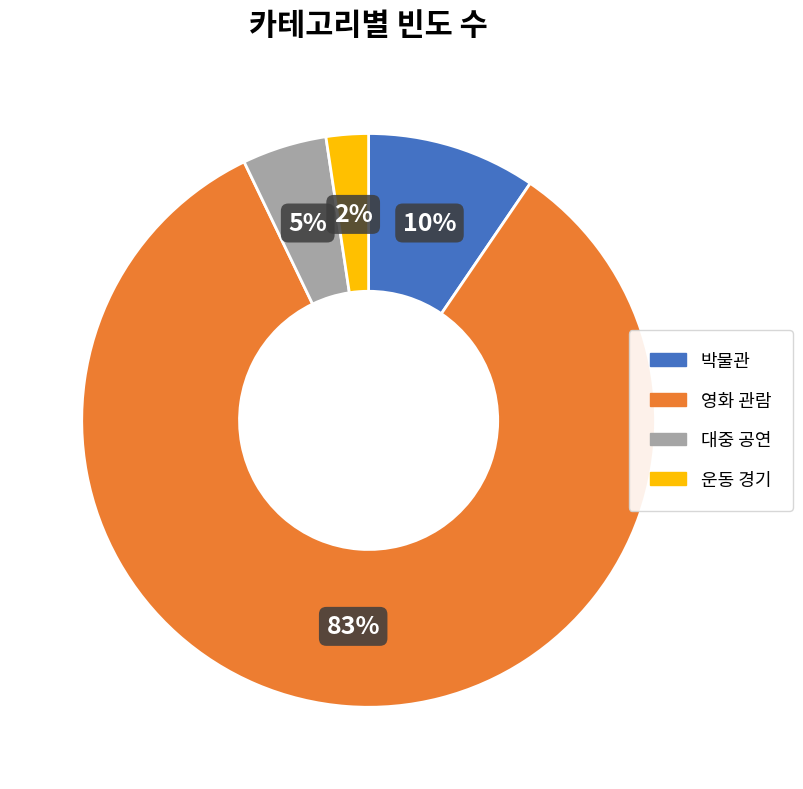

Which slice represents more than half of the pie?

영화 관람